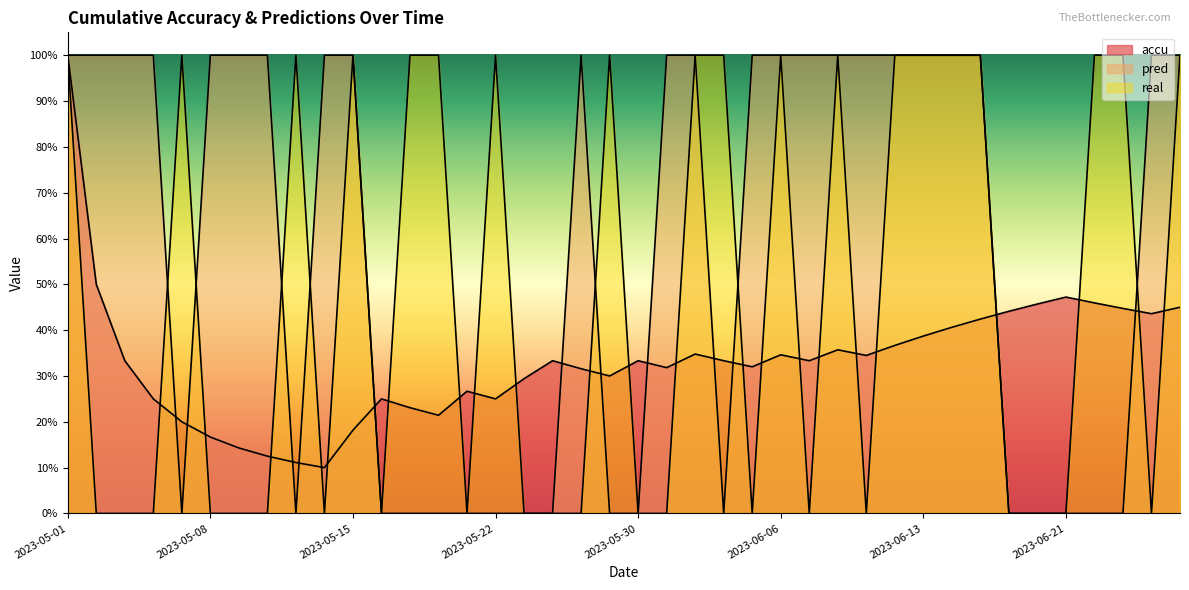

True or false: pred has a value of 1.0 at 2023-05-25.

True